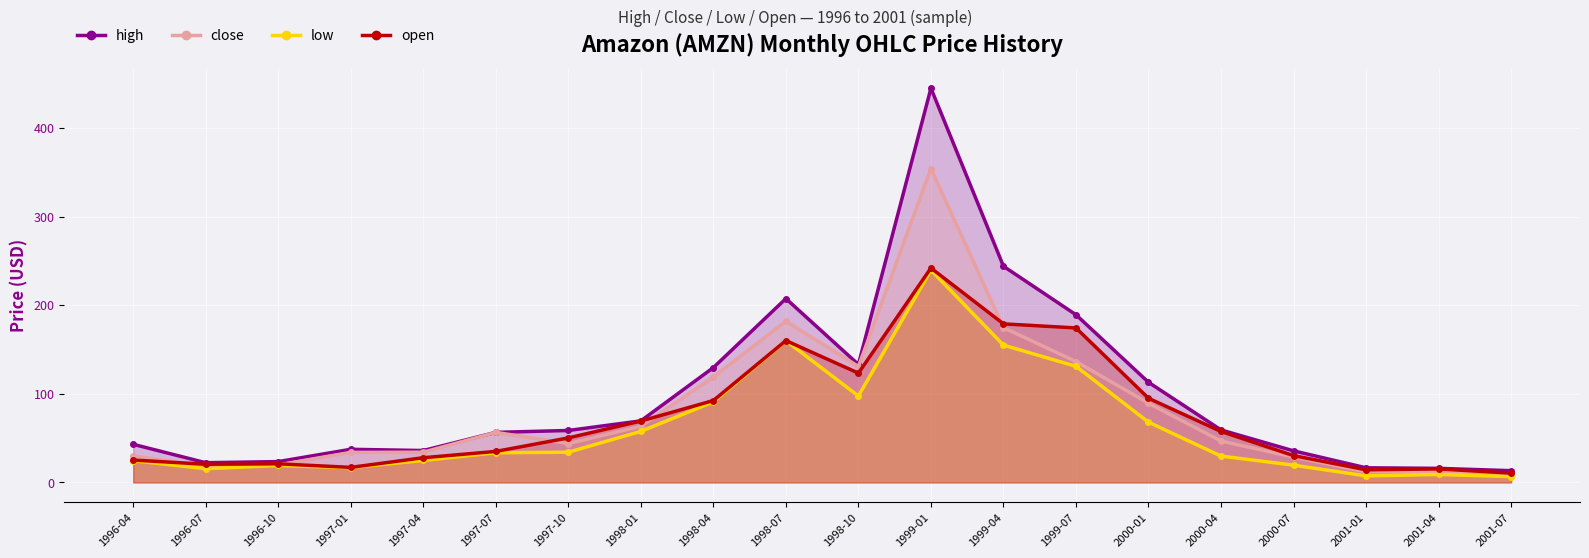

Rank the series by their average value, from lowest to highest.

low, open, close, high